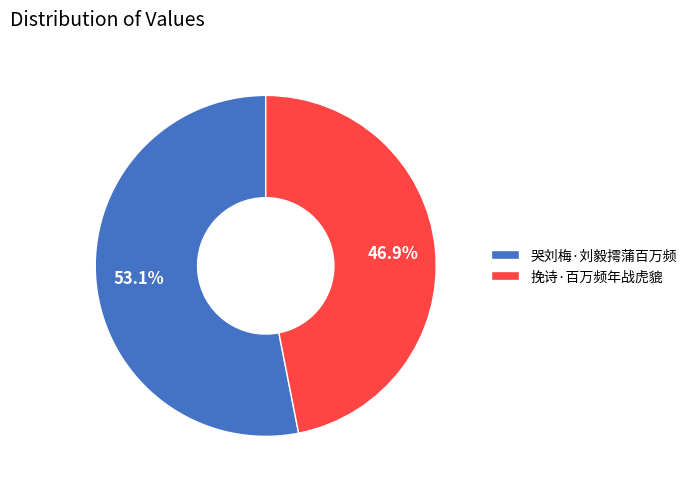

To the nearest percent, what is the average slice percentage?

50%